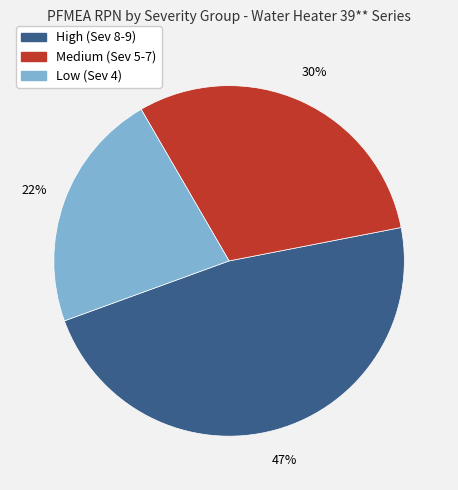

To the nearest percent, what is the combined percentage of Medium (Sev 5-7) and Low (Sev 4)?

53%